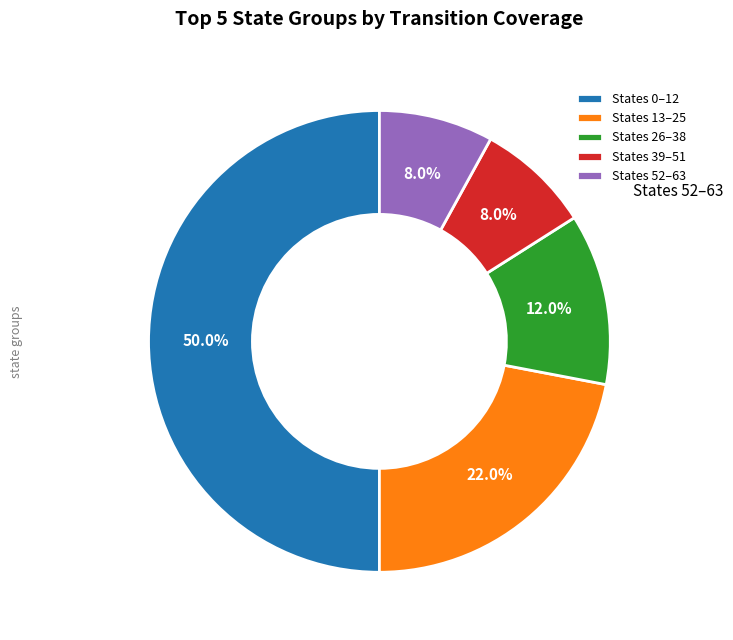

To the nearest percent, what is the average slice percentage?

20%